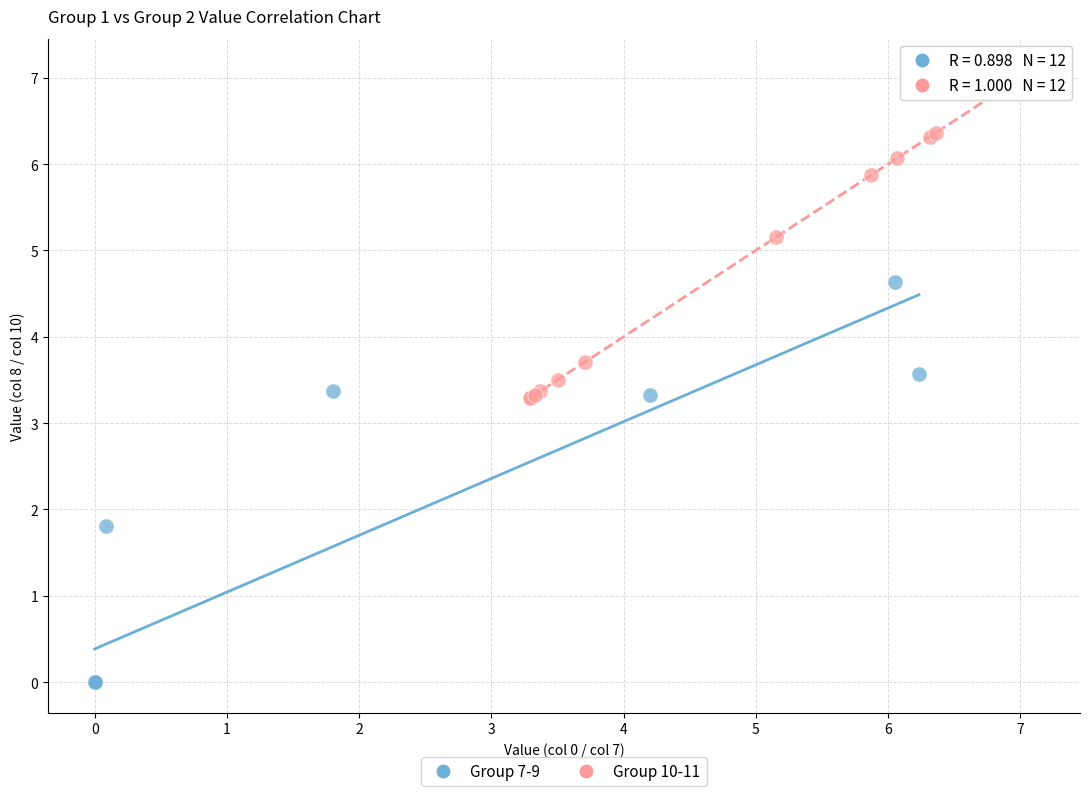

Which series reaches the maximum Y coordinate?

Group 10-11